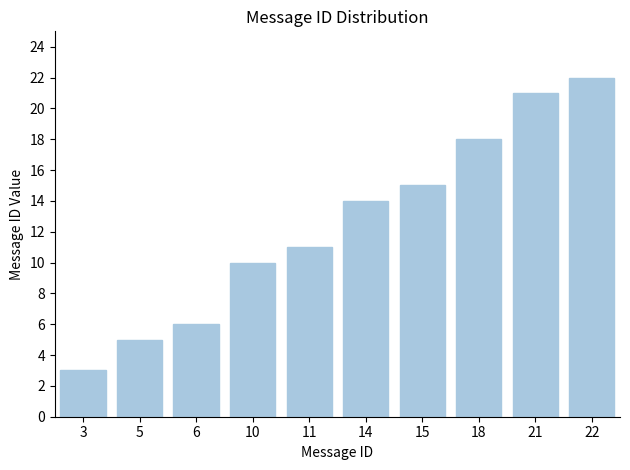

What is the value of the 1st bar from the left?

3